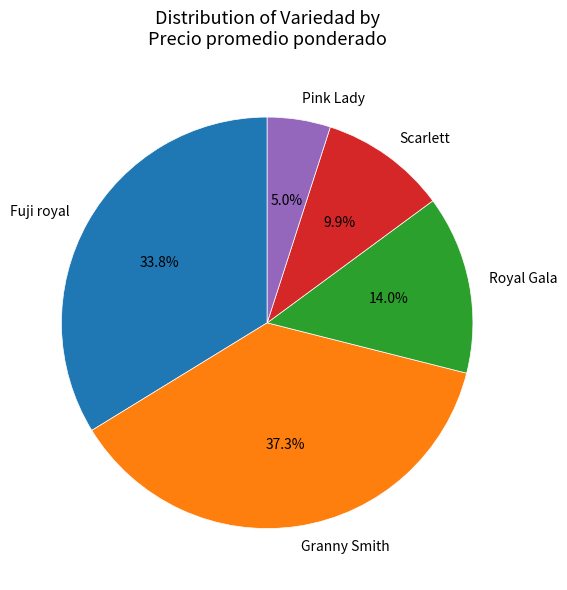

What percentage is the Granny Smith slice, to the nearest percent?

37%